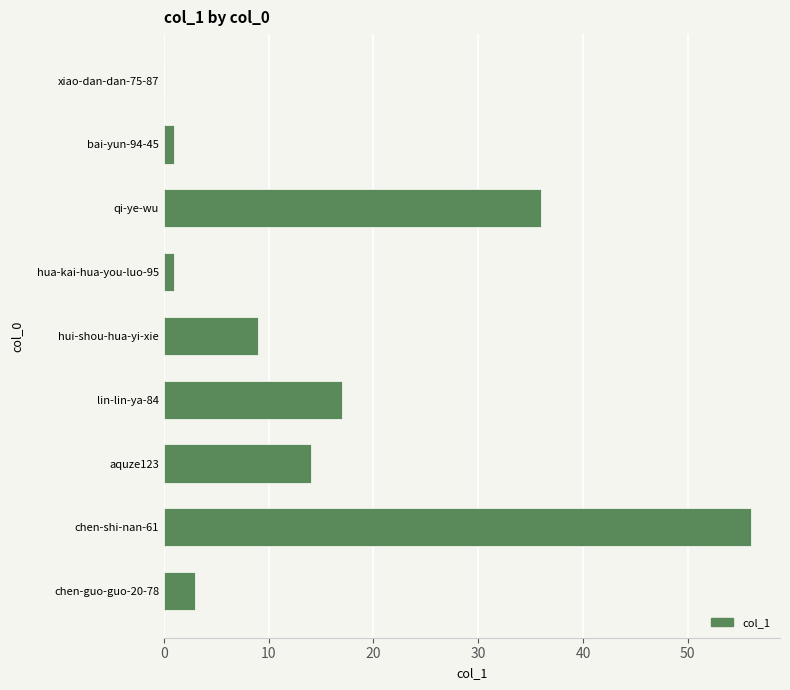

What is the maximum value shown in the chart?

56